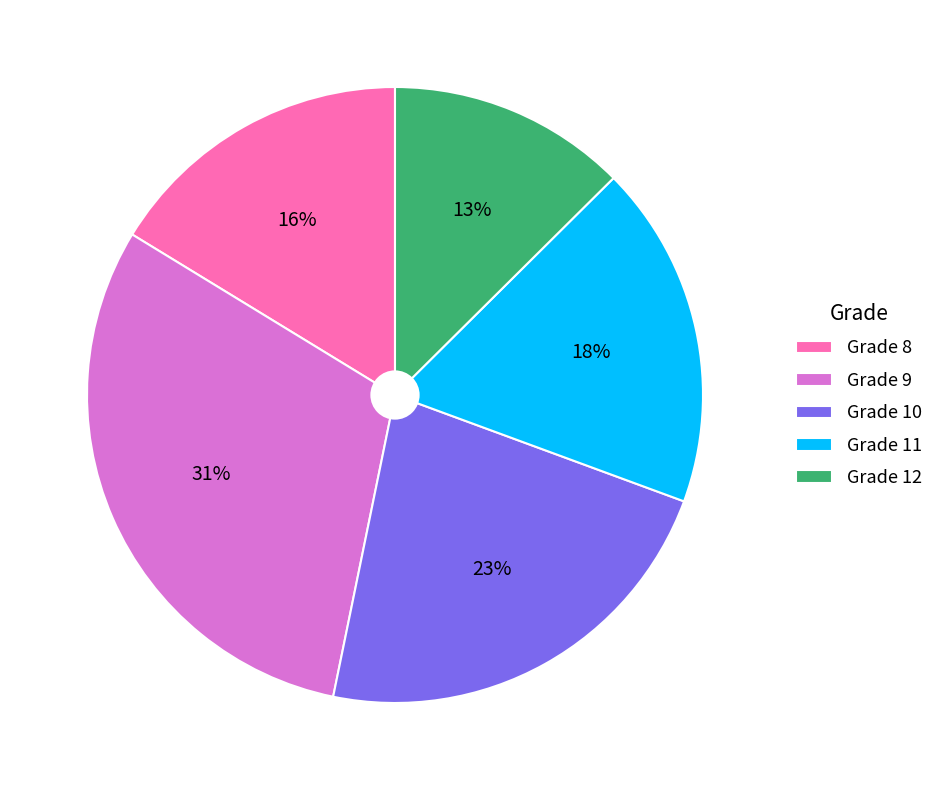

True or false: Grade 12 accounts for 13% of the total.

True